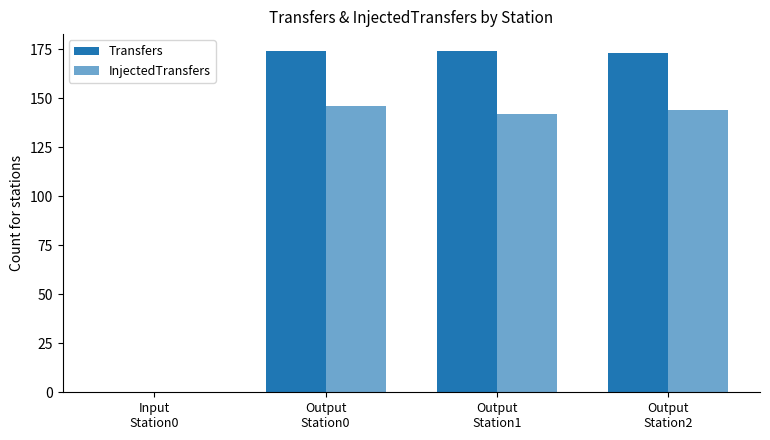

Are the bars horizontal?

No